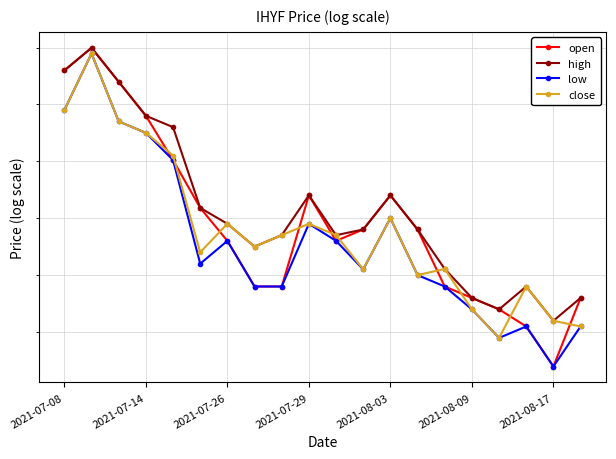

What is the average value of the high series?

25.8